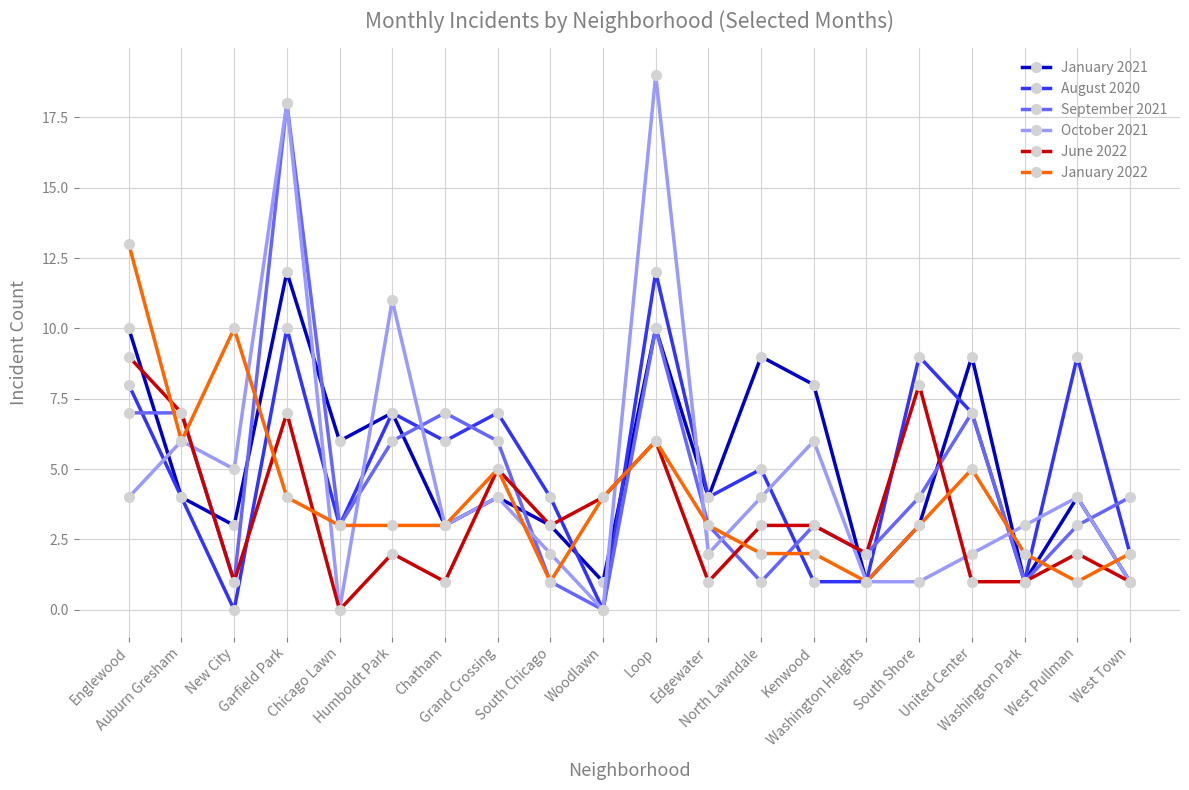

What is the maximum value shown in the chart?

19